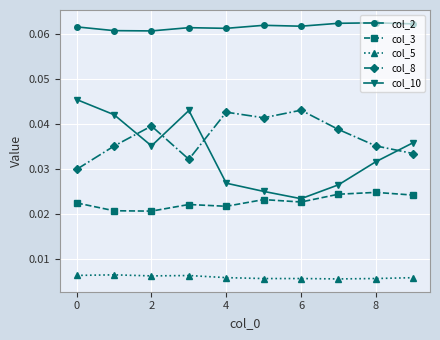

Is this an area chart (filled region under the line)?

No